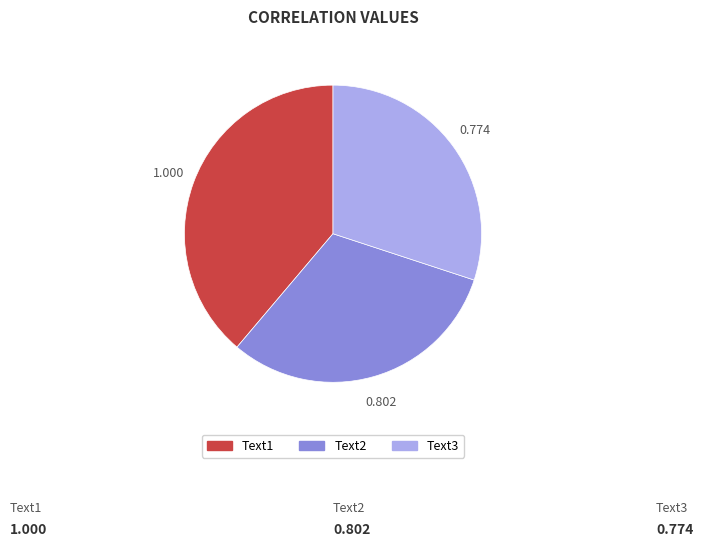

Do Text1 and Text2 together represent more than half of the pie?

Yes